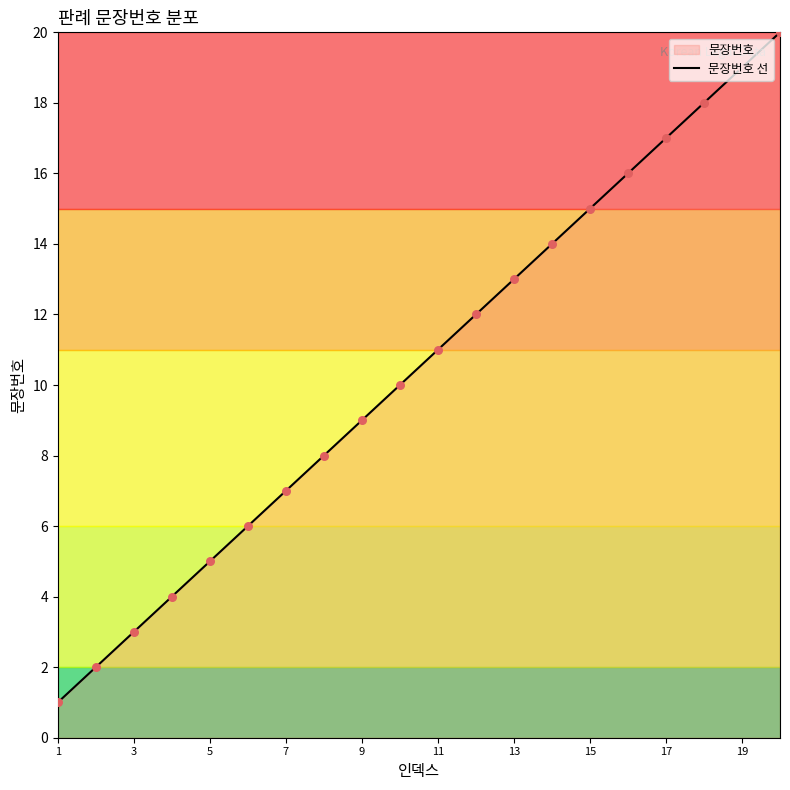

What is the ratio of the value at 5 to the value at 19?

0.3